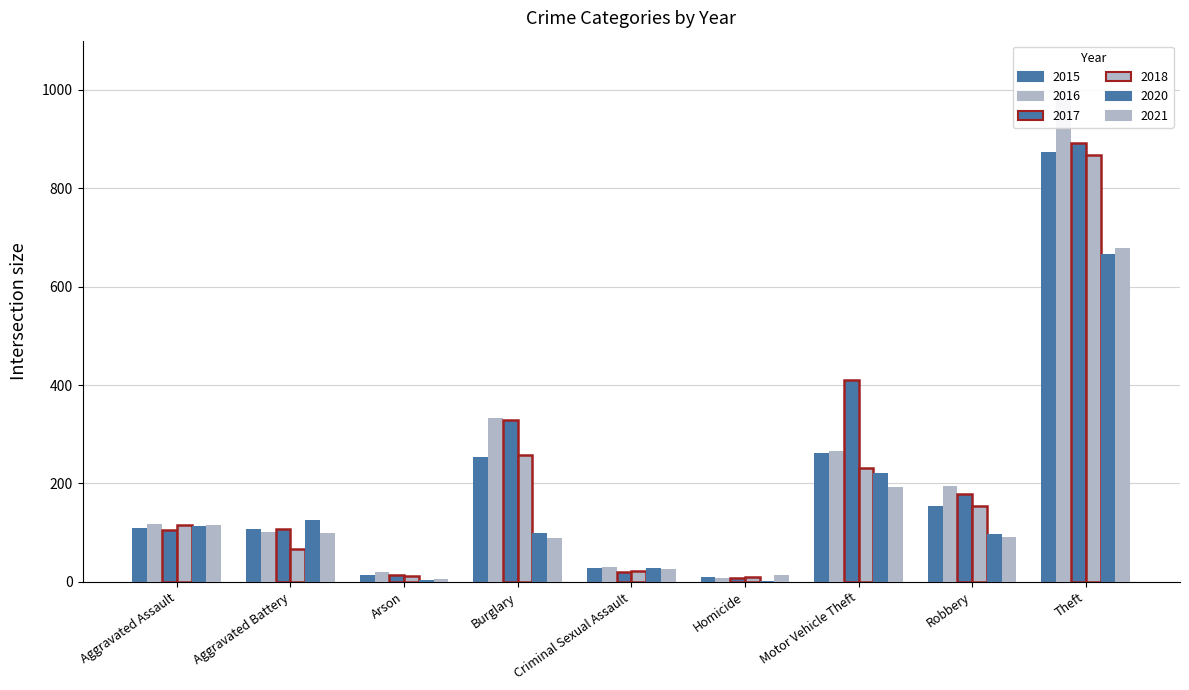

What position from the right is Aggravated Battery?

8